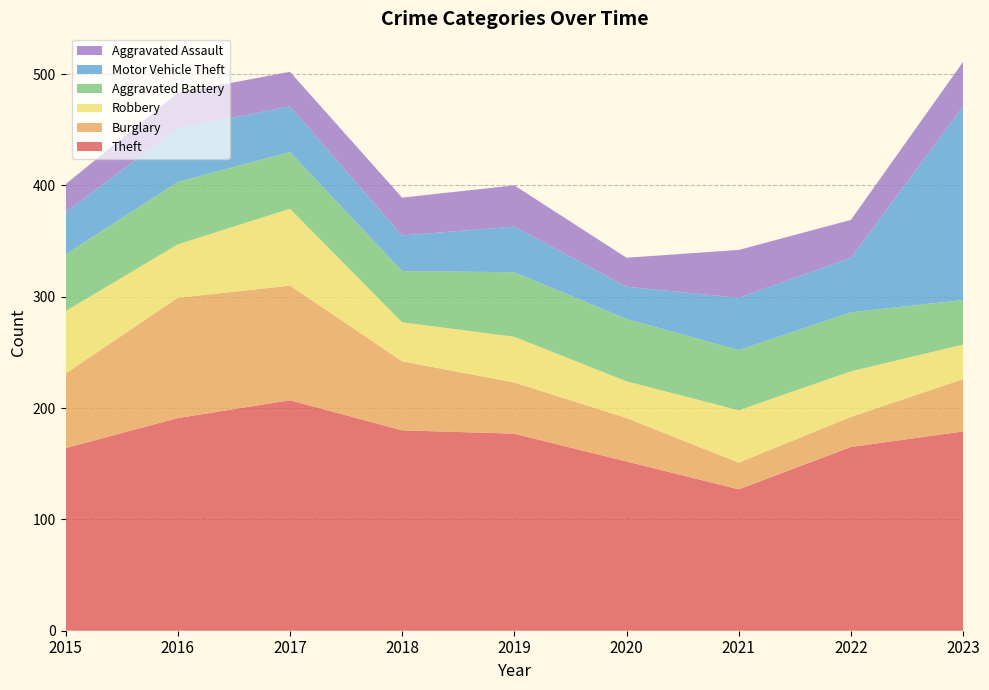

Reading left to right, list all the values displayed in this chart.

Theft: 2015=164	2016=191	2017=207	2018=180	2019=177	2020=152	2021=127	2022=165	2023=179
Burglary: 2015=67	2016=108	2017=103	2018=62	2019=46	2020=39	2021=24	2022=27	2023=47
Robbery: 2015=56	2016=48	2017=69	2018=35	2019=41	2020=33	2021=47	2022=41	2023=31
Aggravated Battery: 2015=51	2016=56	2017=51	2018=46	2019=58	2020=56	2021=54	2022=53	2023=40
Motor Vehicle Theft: 2015=38	2016=48	2017=41	2018=32	2019=41	2020=29	2021=47	2022=49	2023=174
Aggravated Assault: 2015=25	2016=32	2017=31	2018=34	2019=37	2020=26	2021=43	2022=34	2023=40